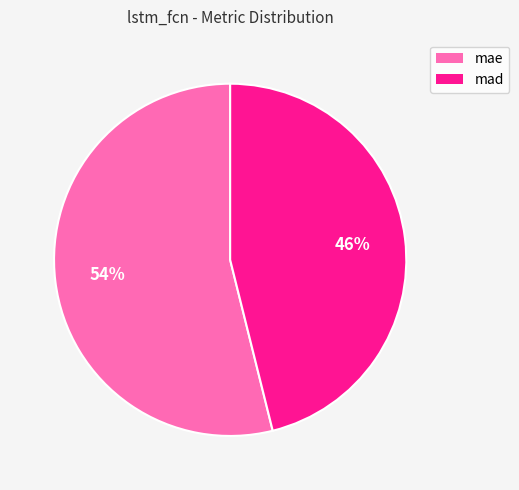

Which category has the biggest portion of the pie?

mae